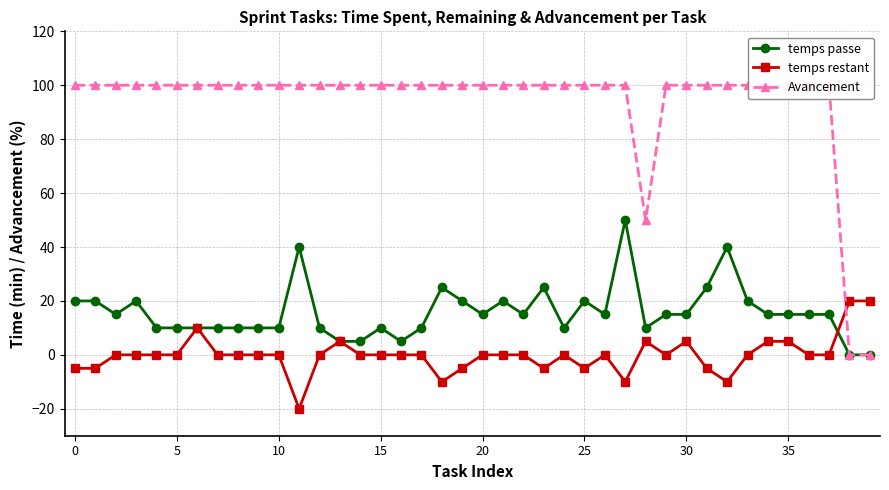

Between 23 and 32, which series saw the biggest shift?

temps passe